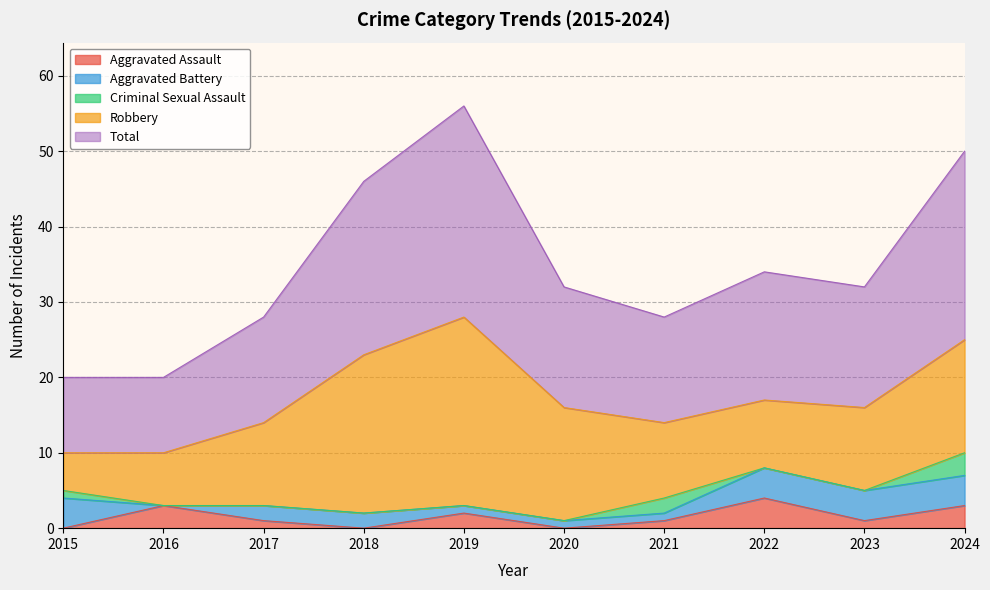

Reading left to right, list all the values displayed in this chart.

Aggravated Assault: 2015=0	2016=3	2017=1	2018=0	2019=2	2020=0	2021=1	2022=4	2023=1	2024=3
Aggravated Battery: 2015=4	2016=0	2017=2	2018=2	2019=1	2020=1	2021=1	2022=4	2023=4	2024=4
Criminal Sexual Assault: 2015=1	2016=0	2017=0	2018=0	2019=0	2020=0	2021=2	2022=0	2023=0	2024=3
Robbery: 2015=5	2016=7	2017=11	2018=21	2019=25	2020=15	2021=10	2022=9	2023=11	2024=15
Total: 2015=10	2016=10	2017=14	2018=23	2019=28	2020=16	2021=14	2022=17	2023=16	2024=25